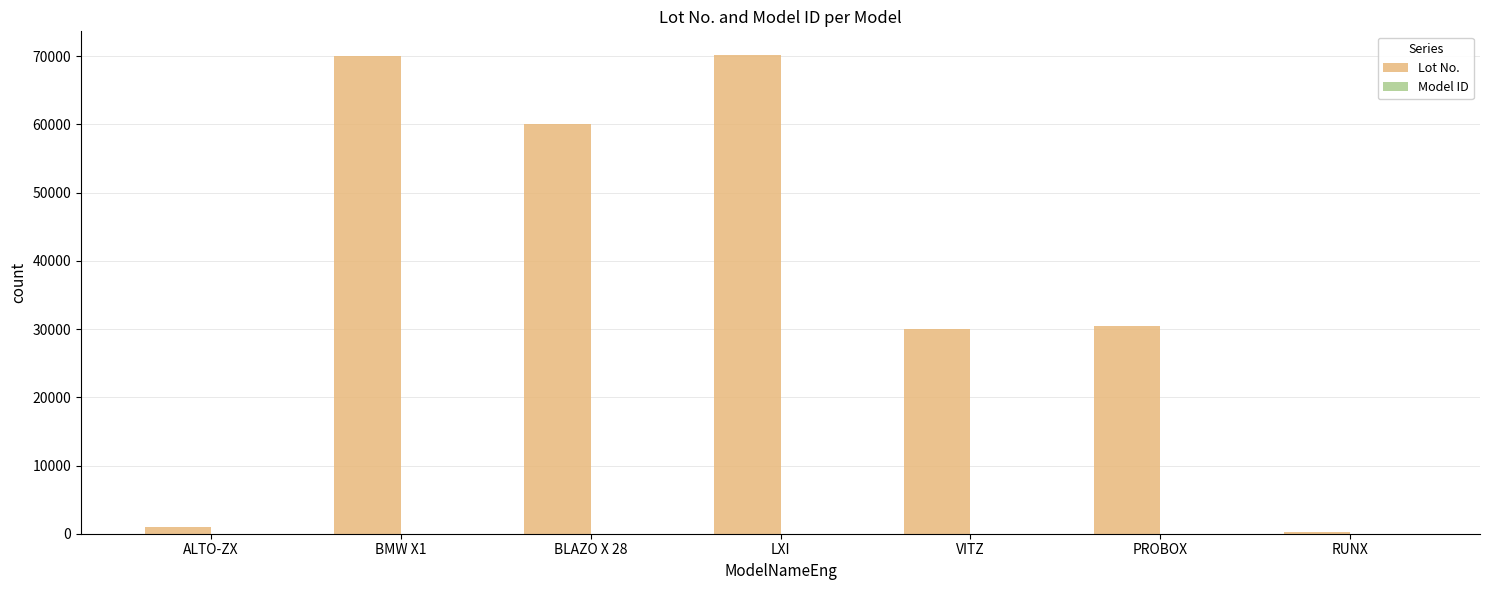

The value of Lot No. at BMW X1 is 40153. True or false?

False